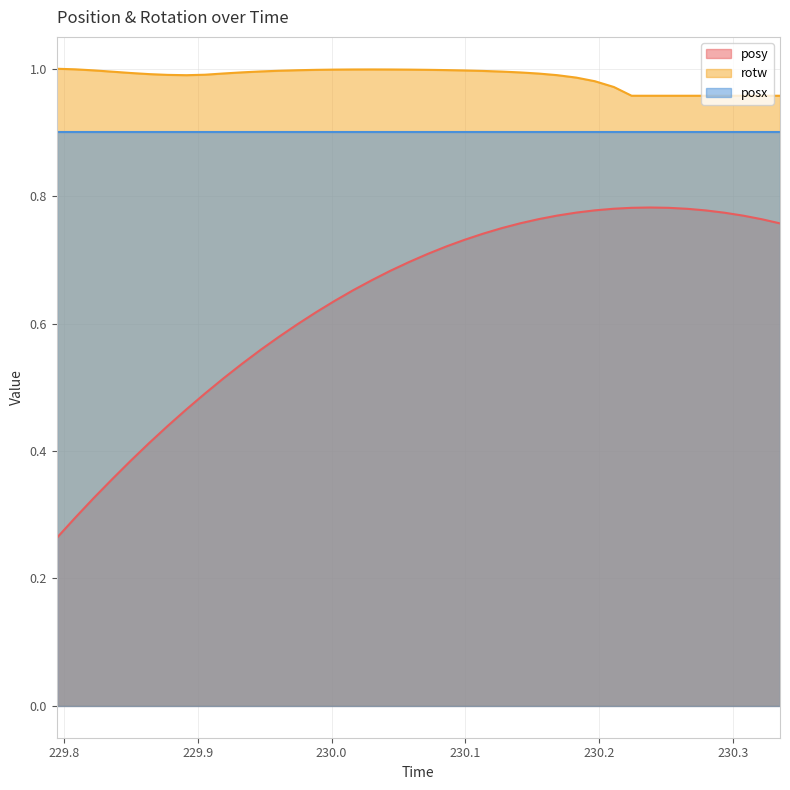

Rank the series by their maximum value, from lowest to highest.

posy, posx, rotw